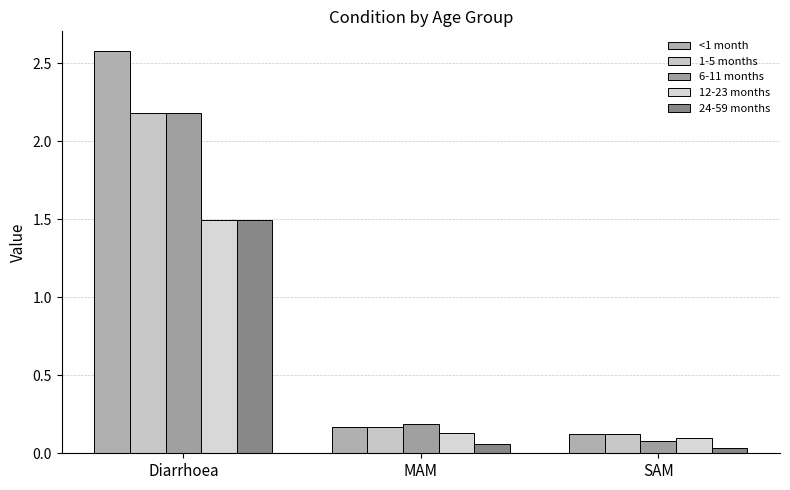

How many categories are shown in the chart?

3